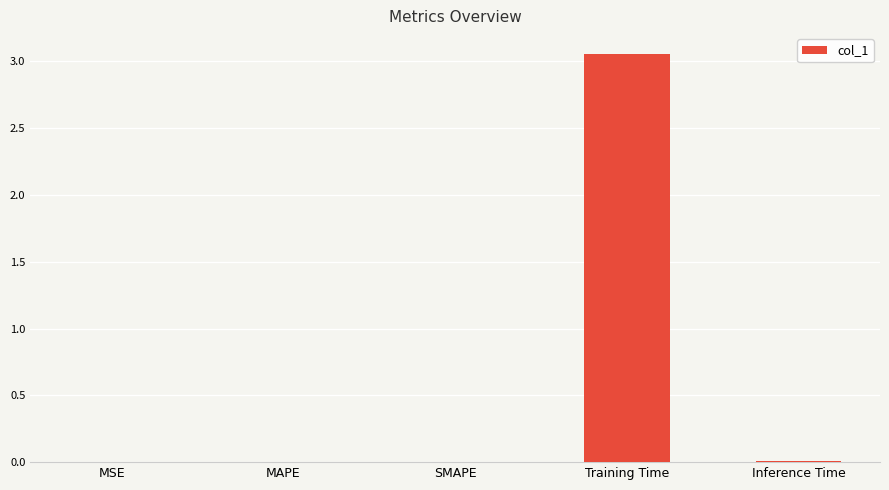

Which label corresponds to the largest value in the chart?

Training Time